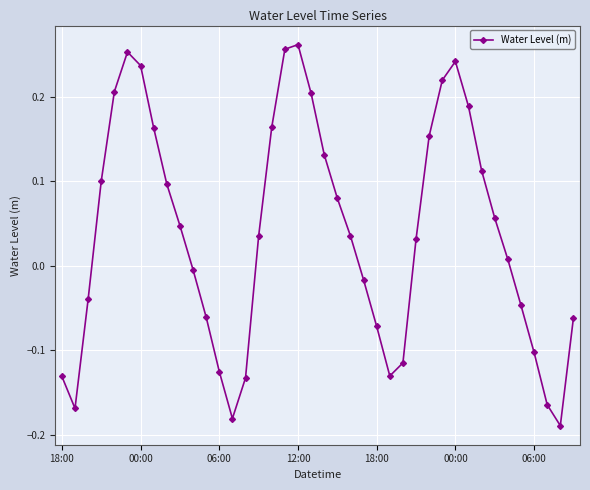

How many points are lower than both their immediate neighbors (excluding endpoints)?

4